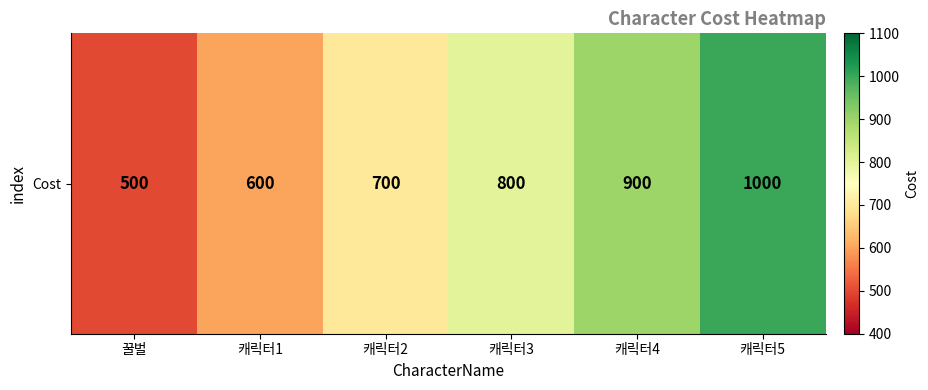

What value does the data have at 캐릭터5, to the nearest 50?

1000